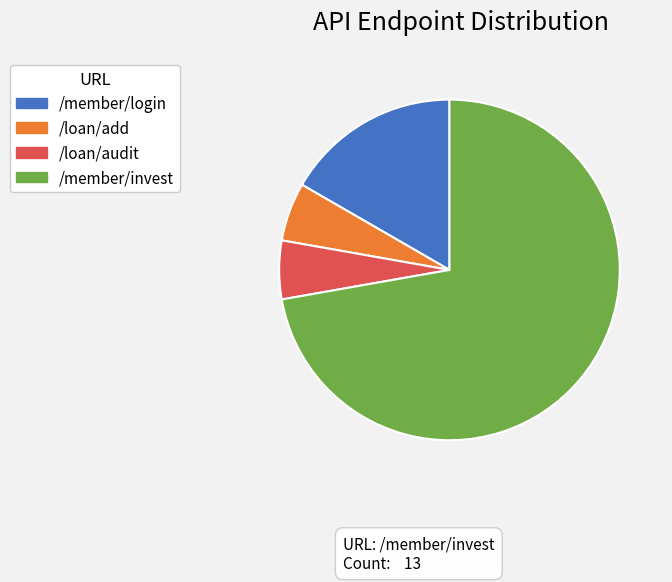

True or false: /member/login accounts for 17% of the total.

True